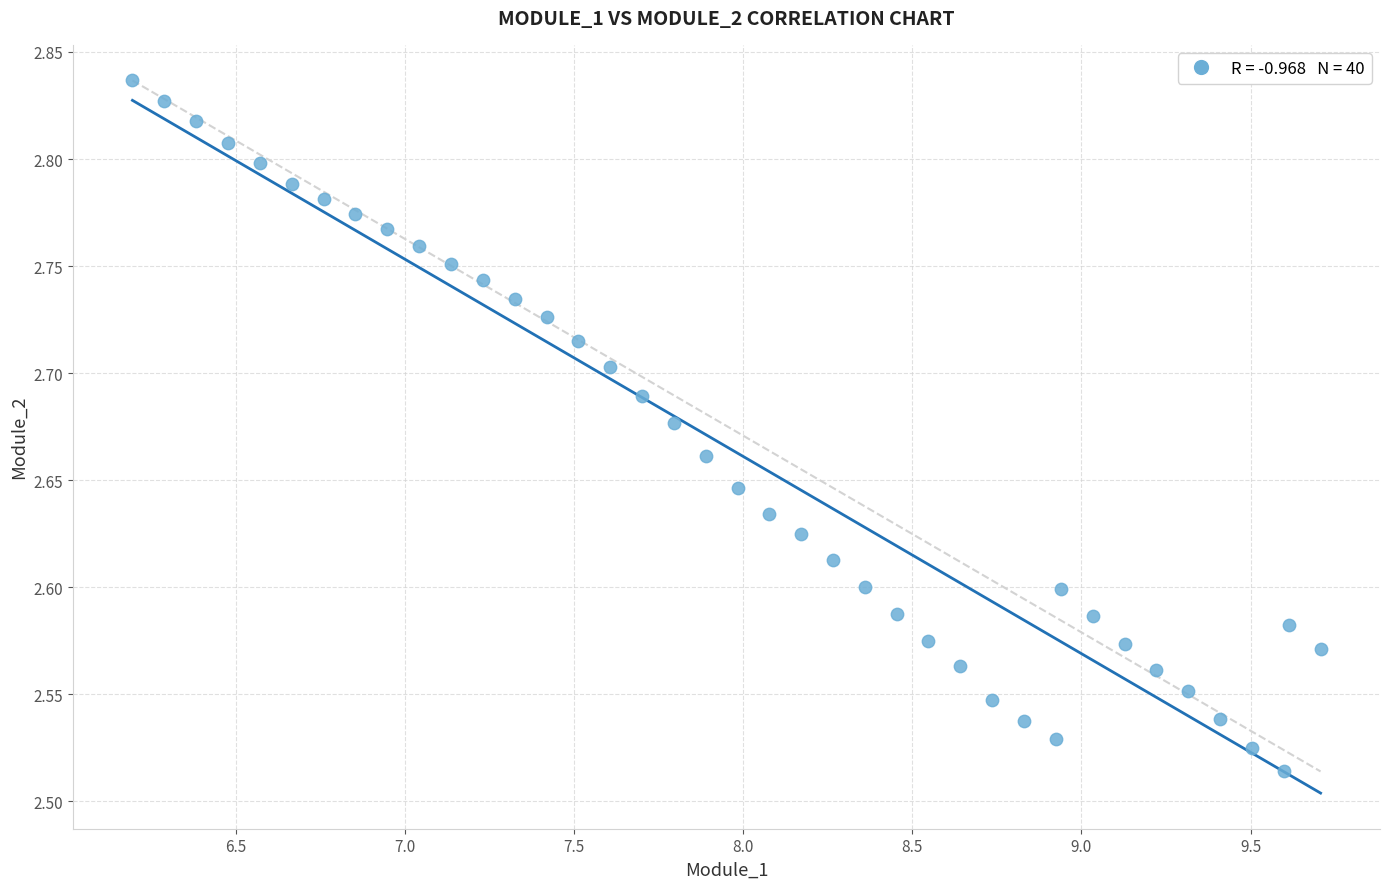

What is the range of X values (max minus min)?

3.5